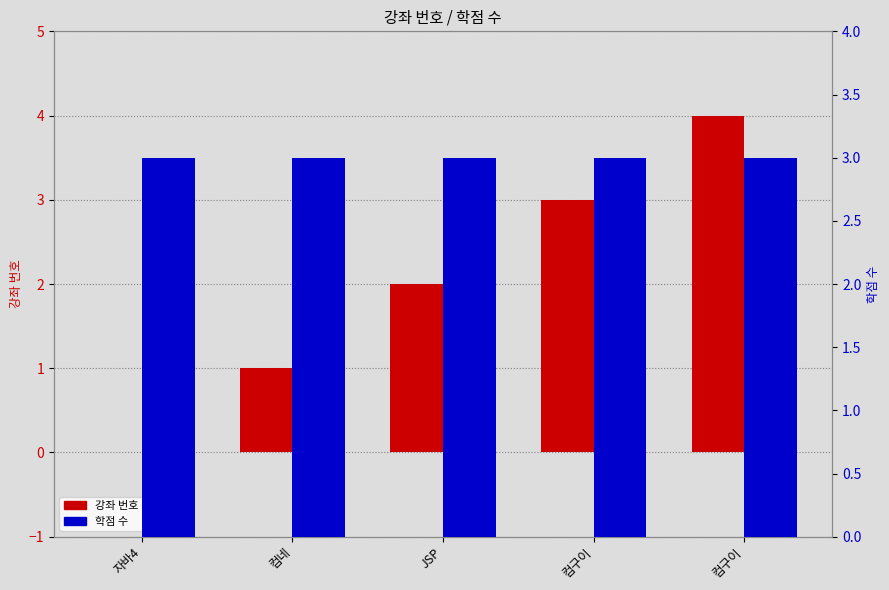

What is the minimum value for 학점 수?

3